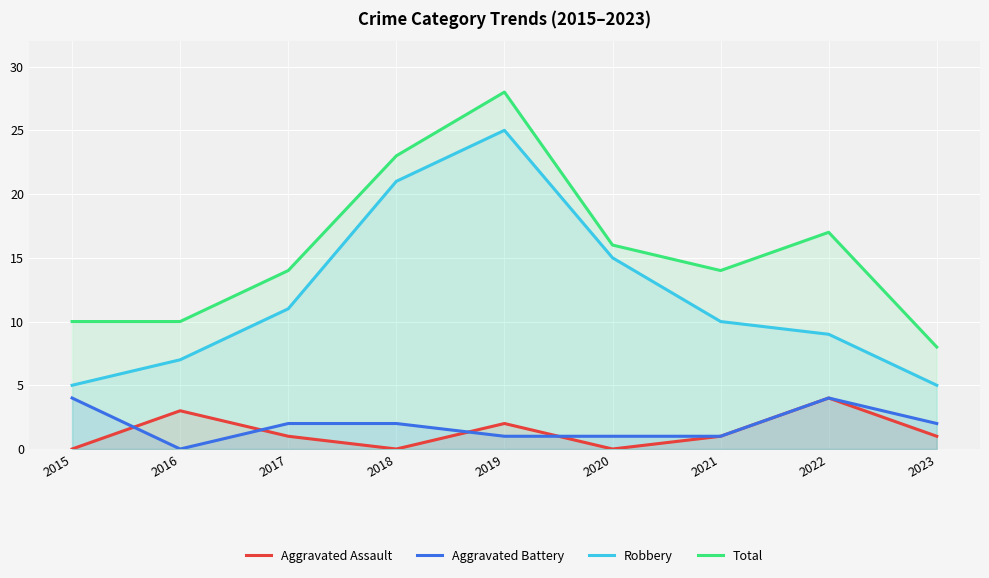

Reading left to right, transcribe all the data shown in this chart.

Aggravated Assault: 0	3	1	0	2	0	1	4	1
Aggravated Battery: 4	0	2	2	1	1	1	4	2
Robbery: 5	7	11	21	25	15	10	9	5
Total: 10	10	14	23	28	16	14	17	8